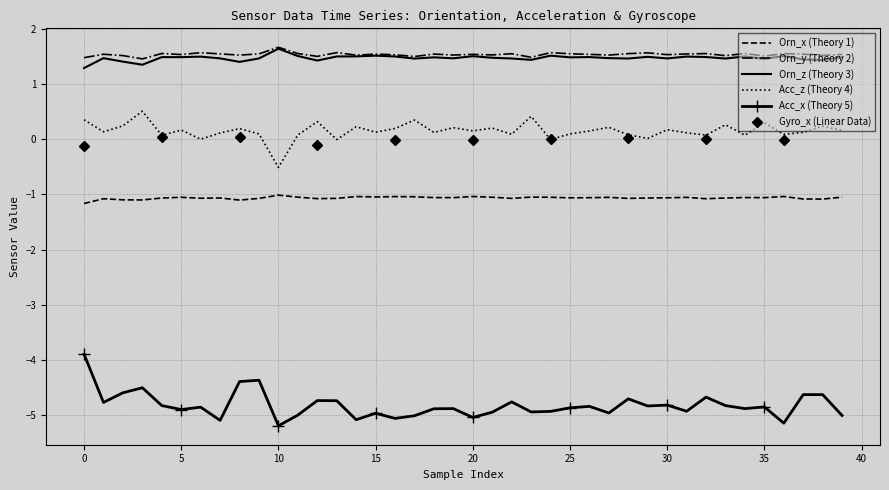

What is the lowest value of the Orn_z (Theory 3) series?

1.3